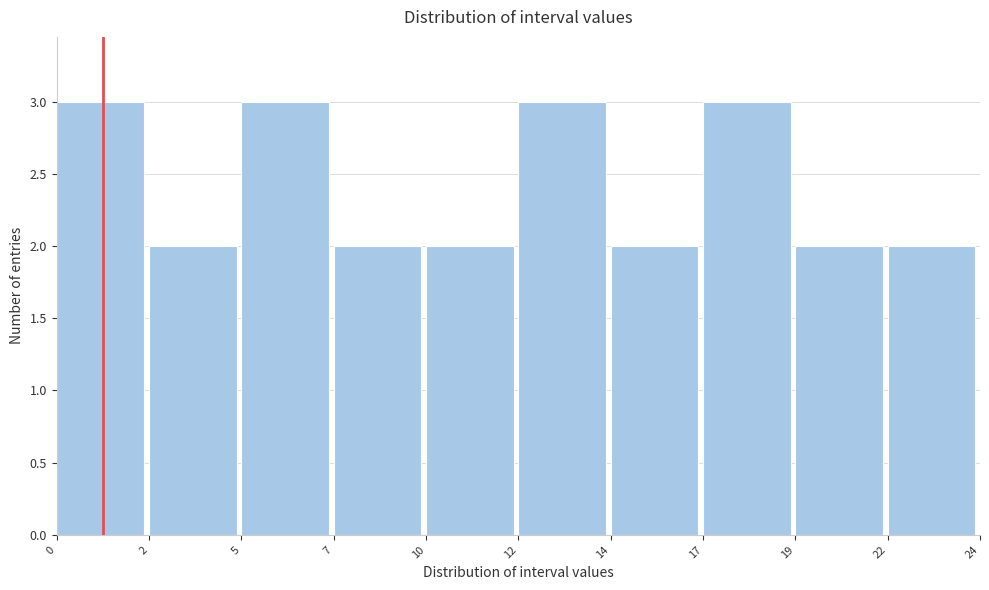

Reading right to left, transcribe all the data shown in this chart.

2	2	3	2	3	2	2	3	2	3